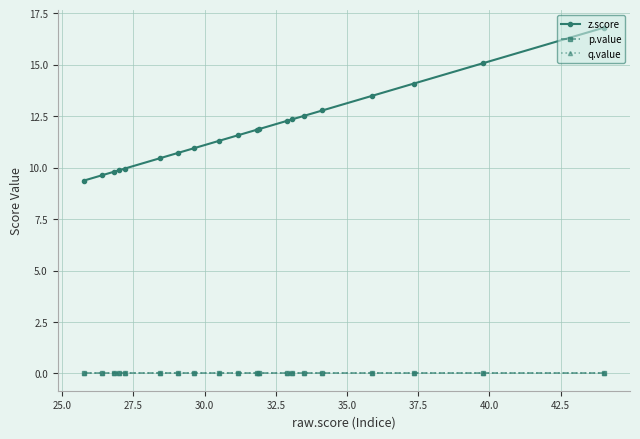

Is it true that q.value equals 0.0 at 32.5?

True